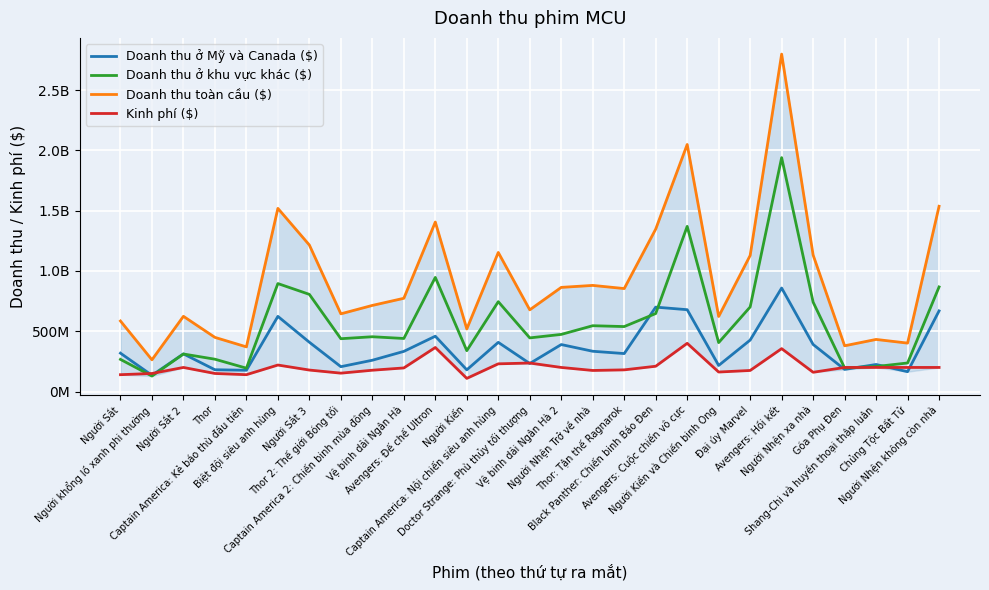

What is the difference between the Doanh thu toàn cầu ($) values at Người Nhện xa nhà and Chủng Tộc Bất Tử?

730091926